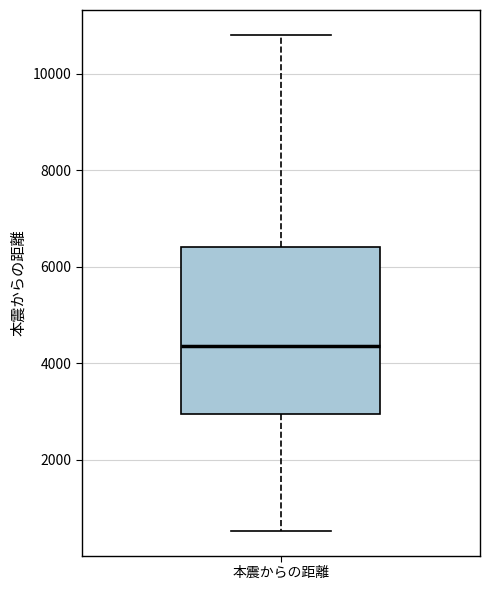

Transcribe this box plot: give where the median line is, the range the box spans, and where the two whiskers end, as read against the y-axis. The values are not printed on the chart, so give them approximately, as read against the axis.

median 4400, box 3000 to 6400, whiskers 600 to 10800